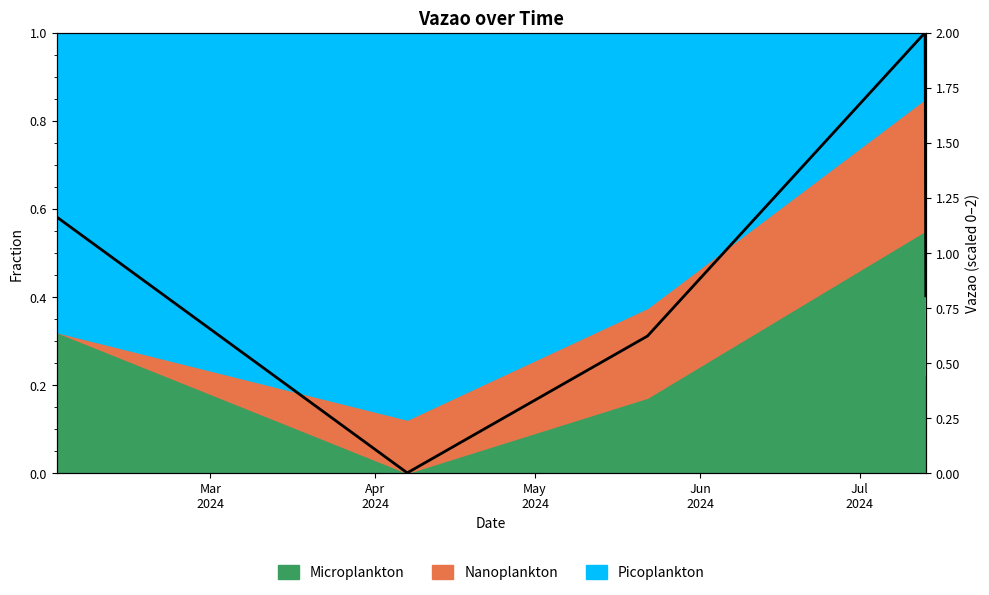

How many values exceed 0?

4